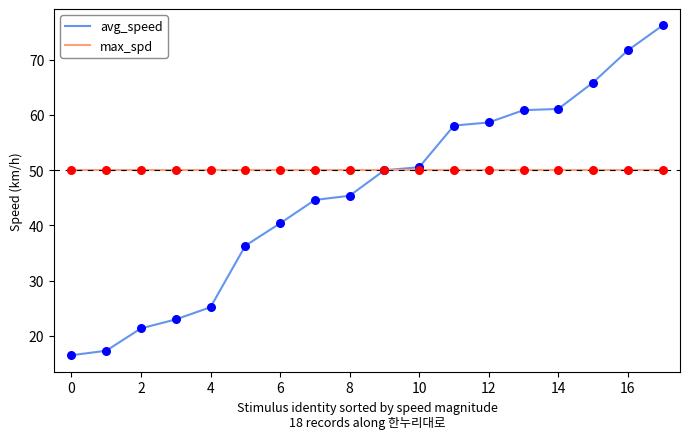

Which series has the largest total across all categories?

max_spd